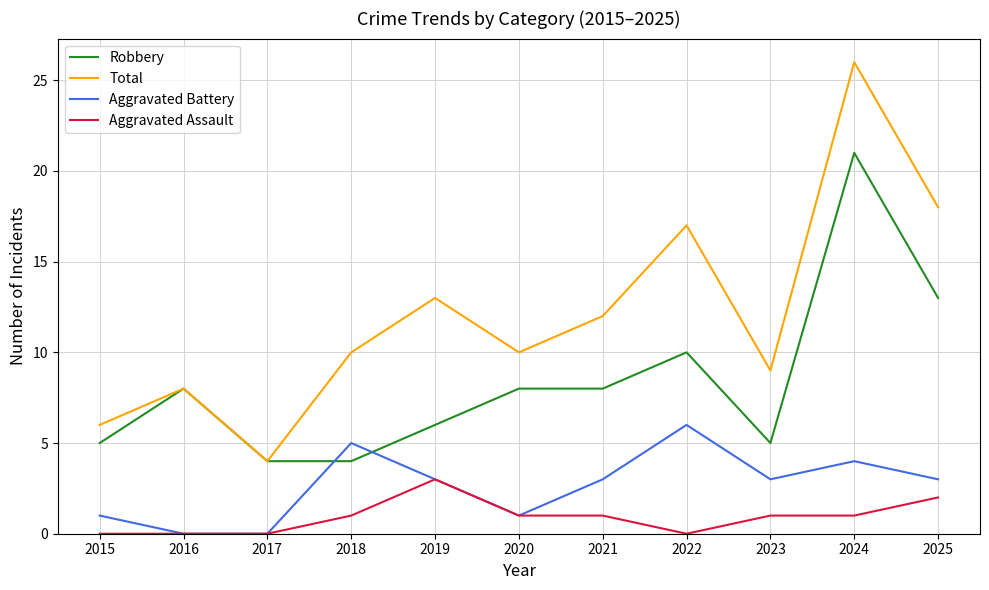

Read the Aggravated Battery value at 2019.

3